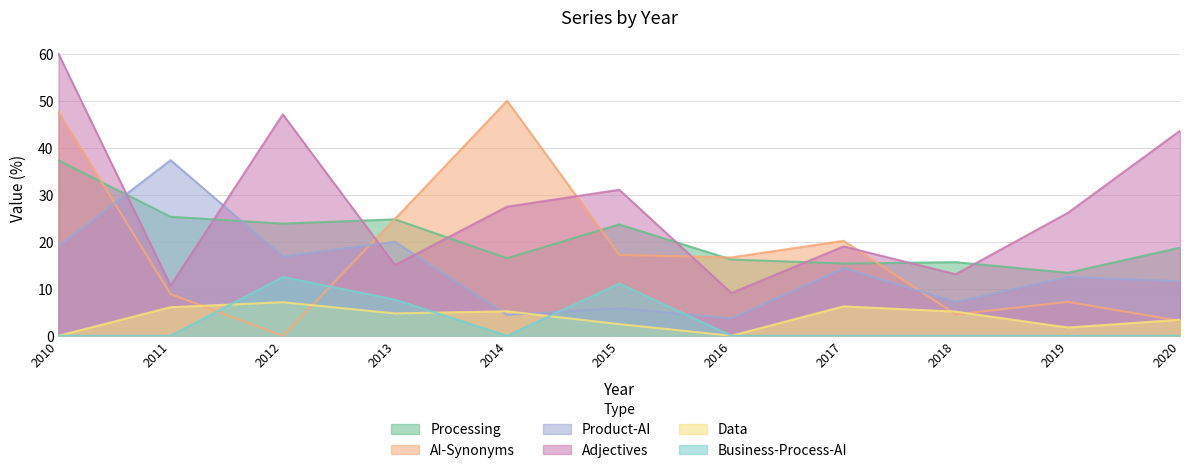

True or false: Data and Processing cross at least once.

False